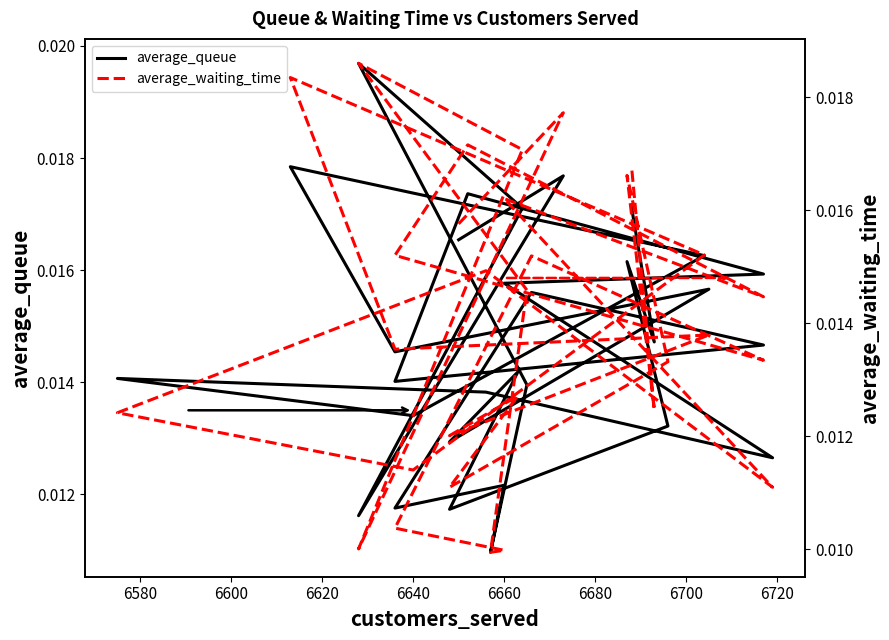

Where is the first local maximum for average_queue?

6580